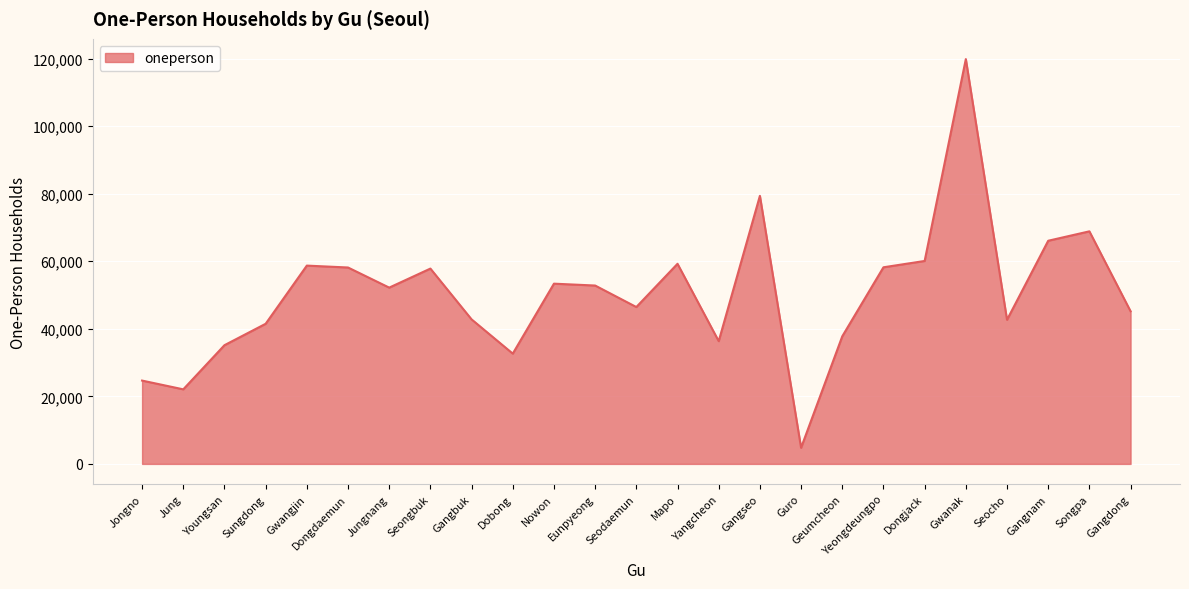

True or false: the data has more than 2 interior local peaks.

True